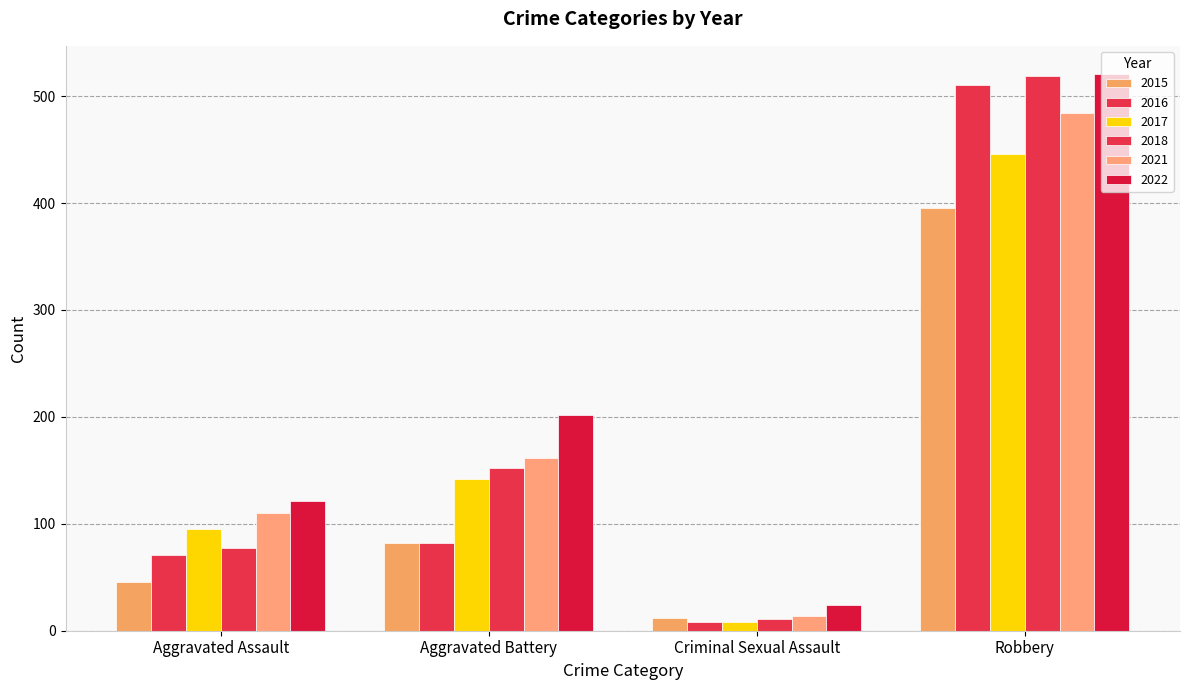

How many groups of bars are there?

4